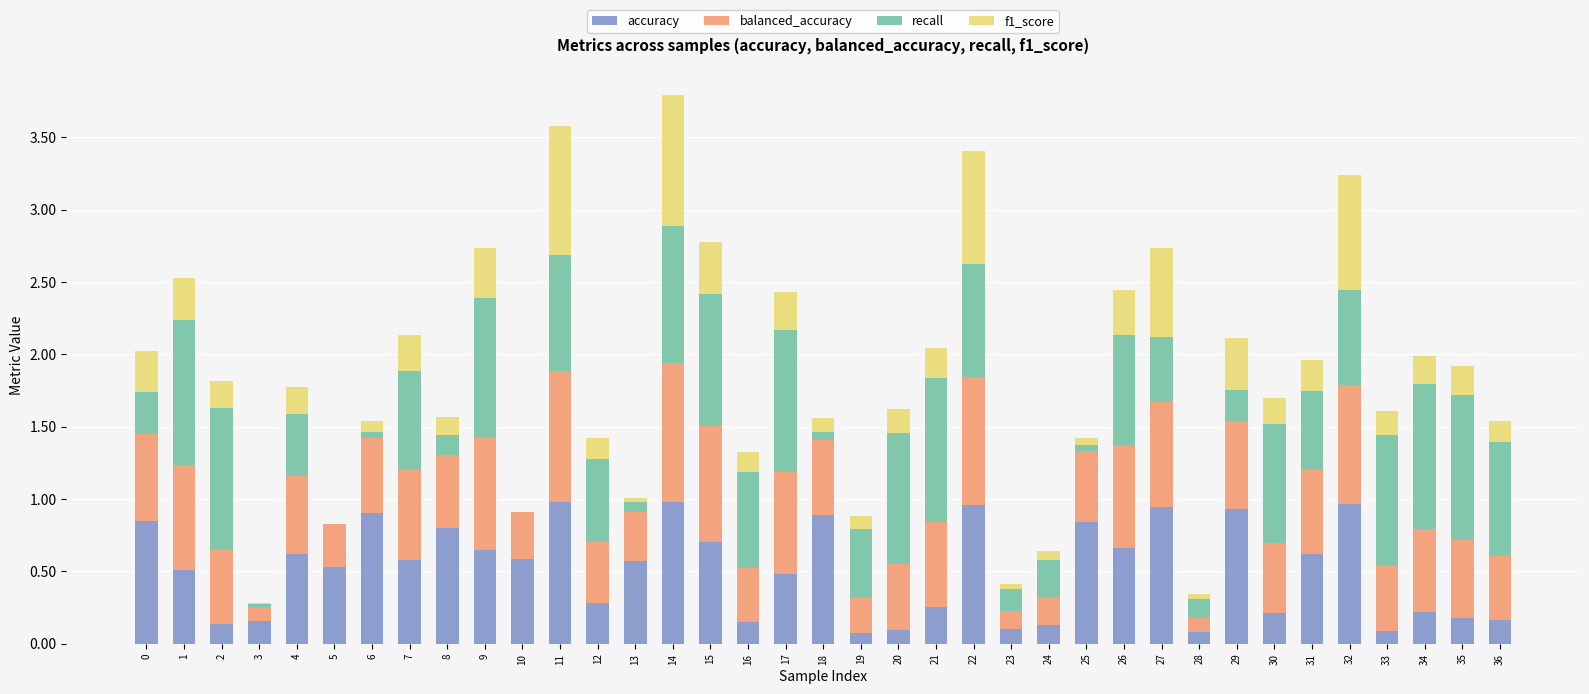

What is the total value across all series at 17?

2.4